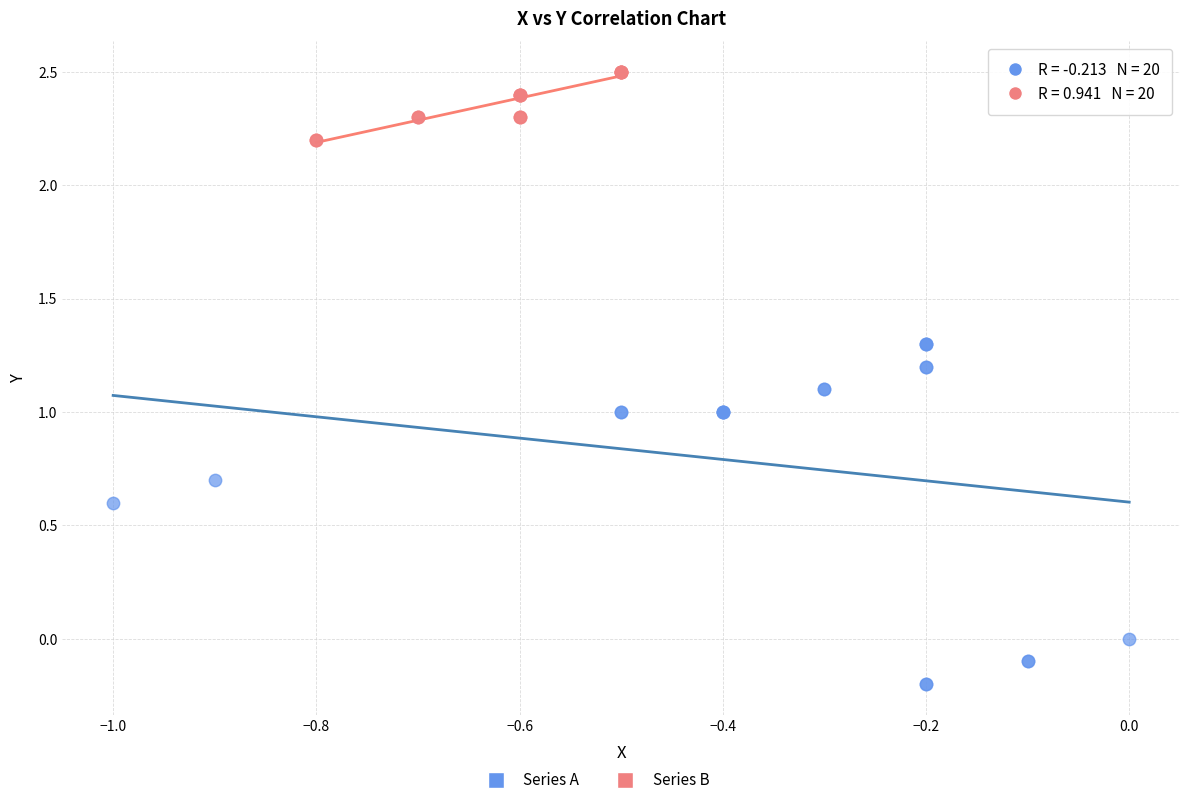

Which series contains the highest Y value?

Series B